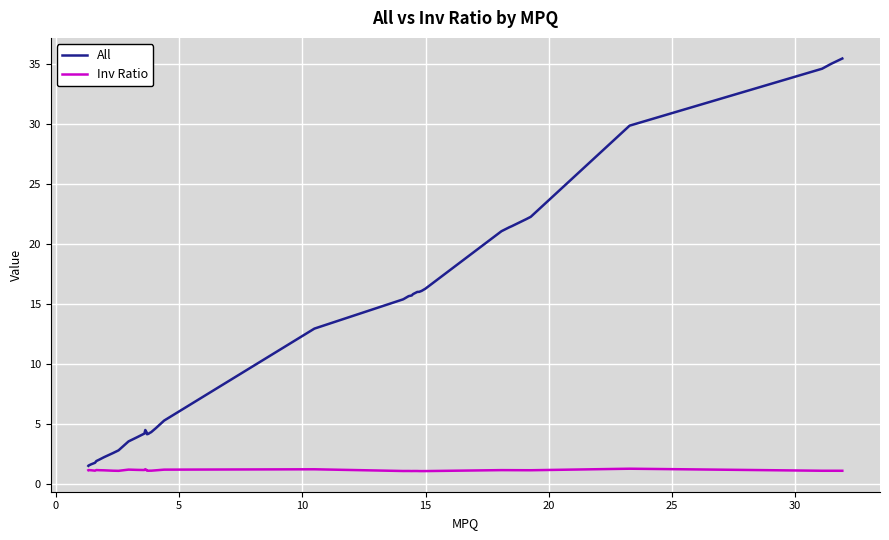

What is the sum of all All values?

468.1